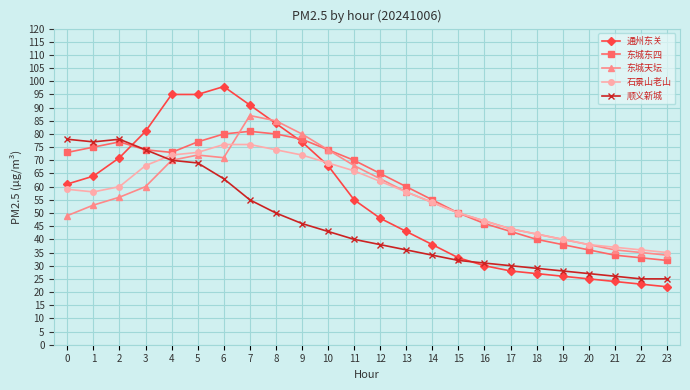

What is the difference between the highest and lowest values at 7?

36